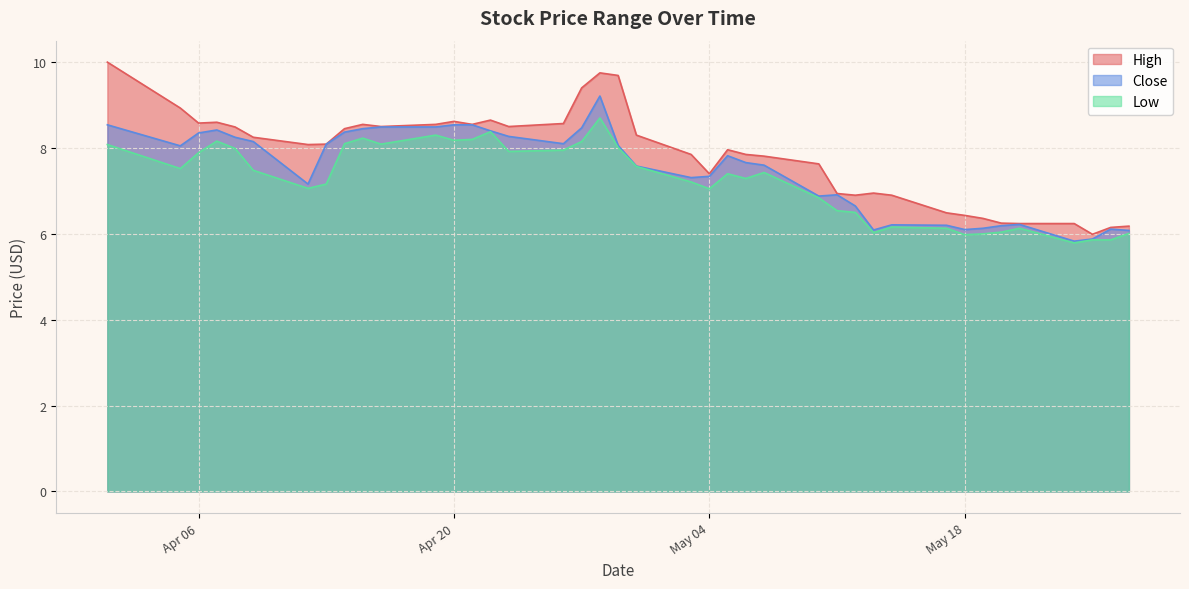

What position from the left is 2021-04-12?

7